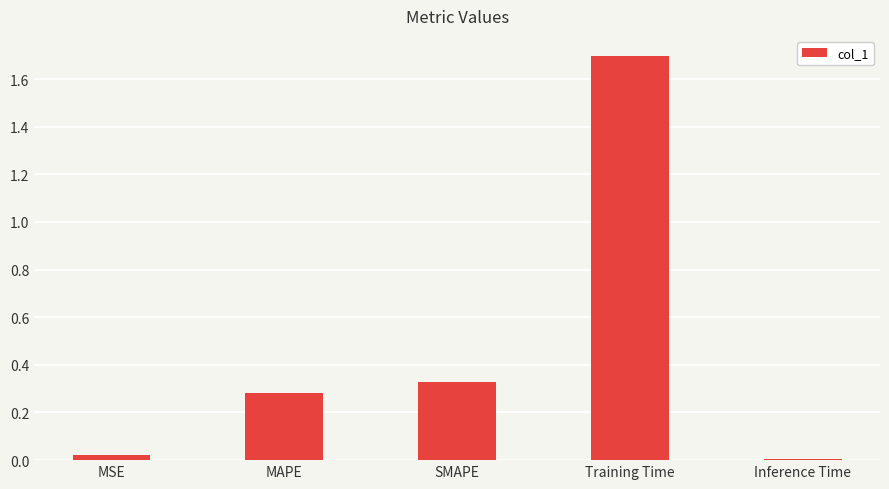

Which label corresponds to the largest value in the chart?

Training Time